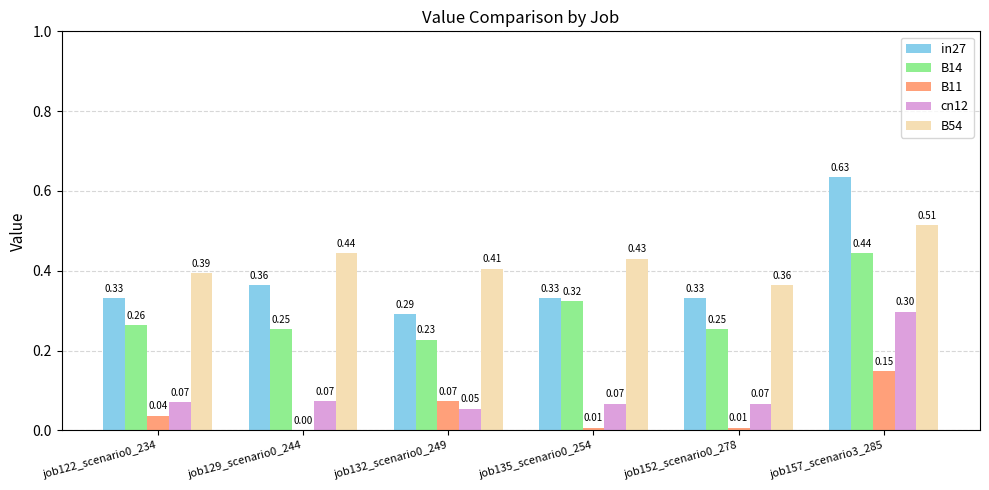

Are the bars grouped side by side (vs. stacked)?

Yes